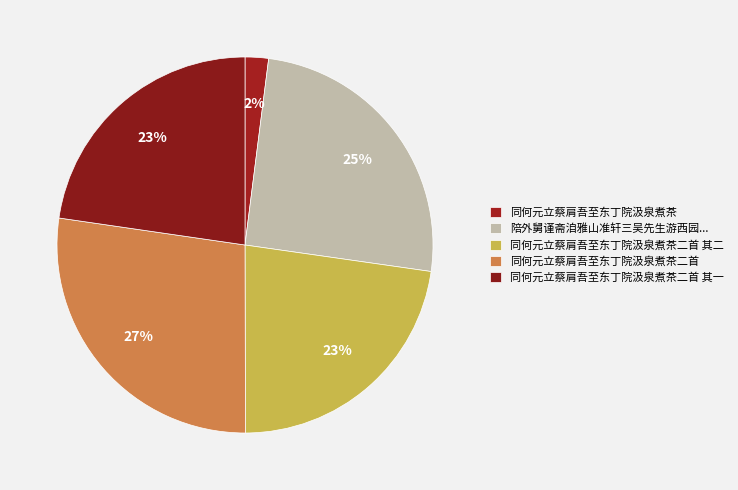

How many slices are in this pie chart?

5